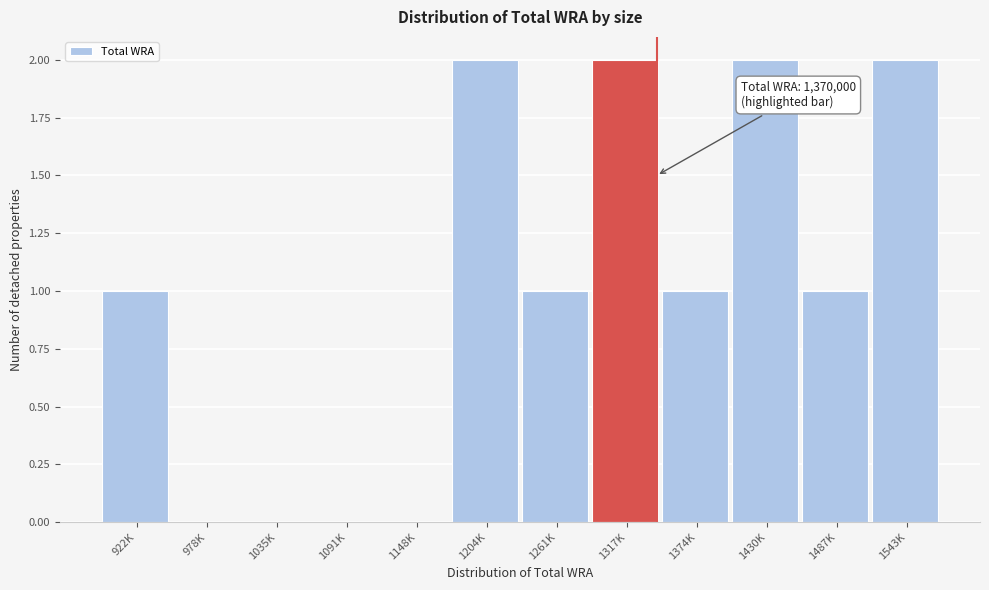

Reading left to right, list all the values displayed in this chart.

922K=1	978K=0	1035K=0	1091K=0	1148K=0	1204K=2	1261K=1	1317K=2	1374K=1	1430K=2	1487K=1	1543K=2